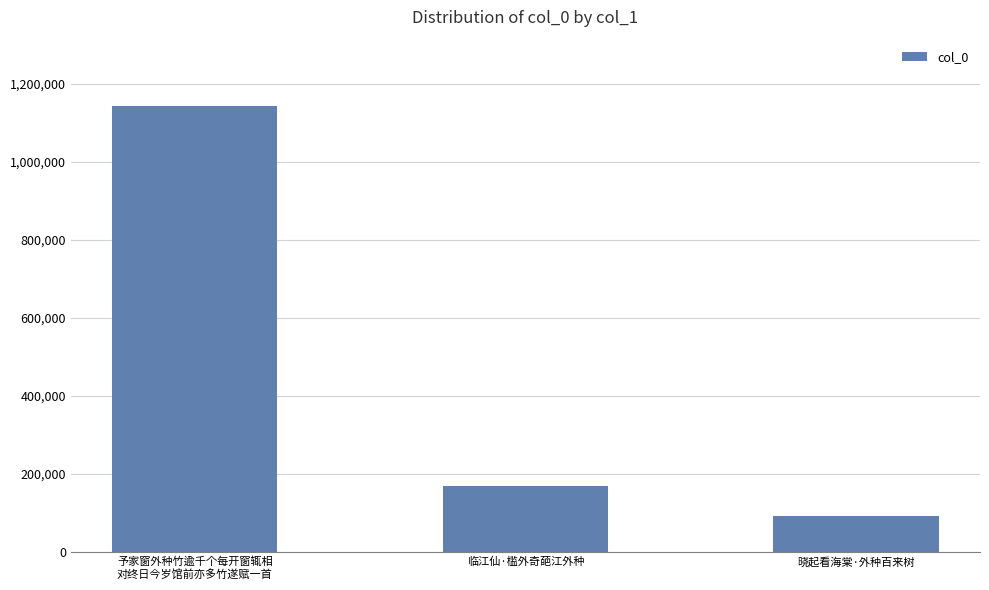

The value at 予家窗外种竹逾千个每开窗辄相
对终日今岁馆前亦多竹遂赋一首 is 1523003. True or false?

False